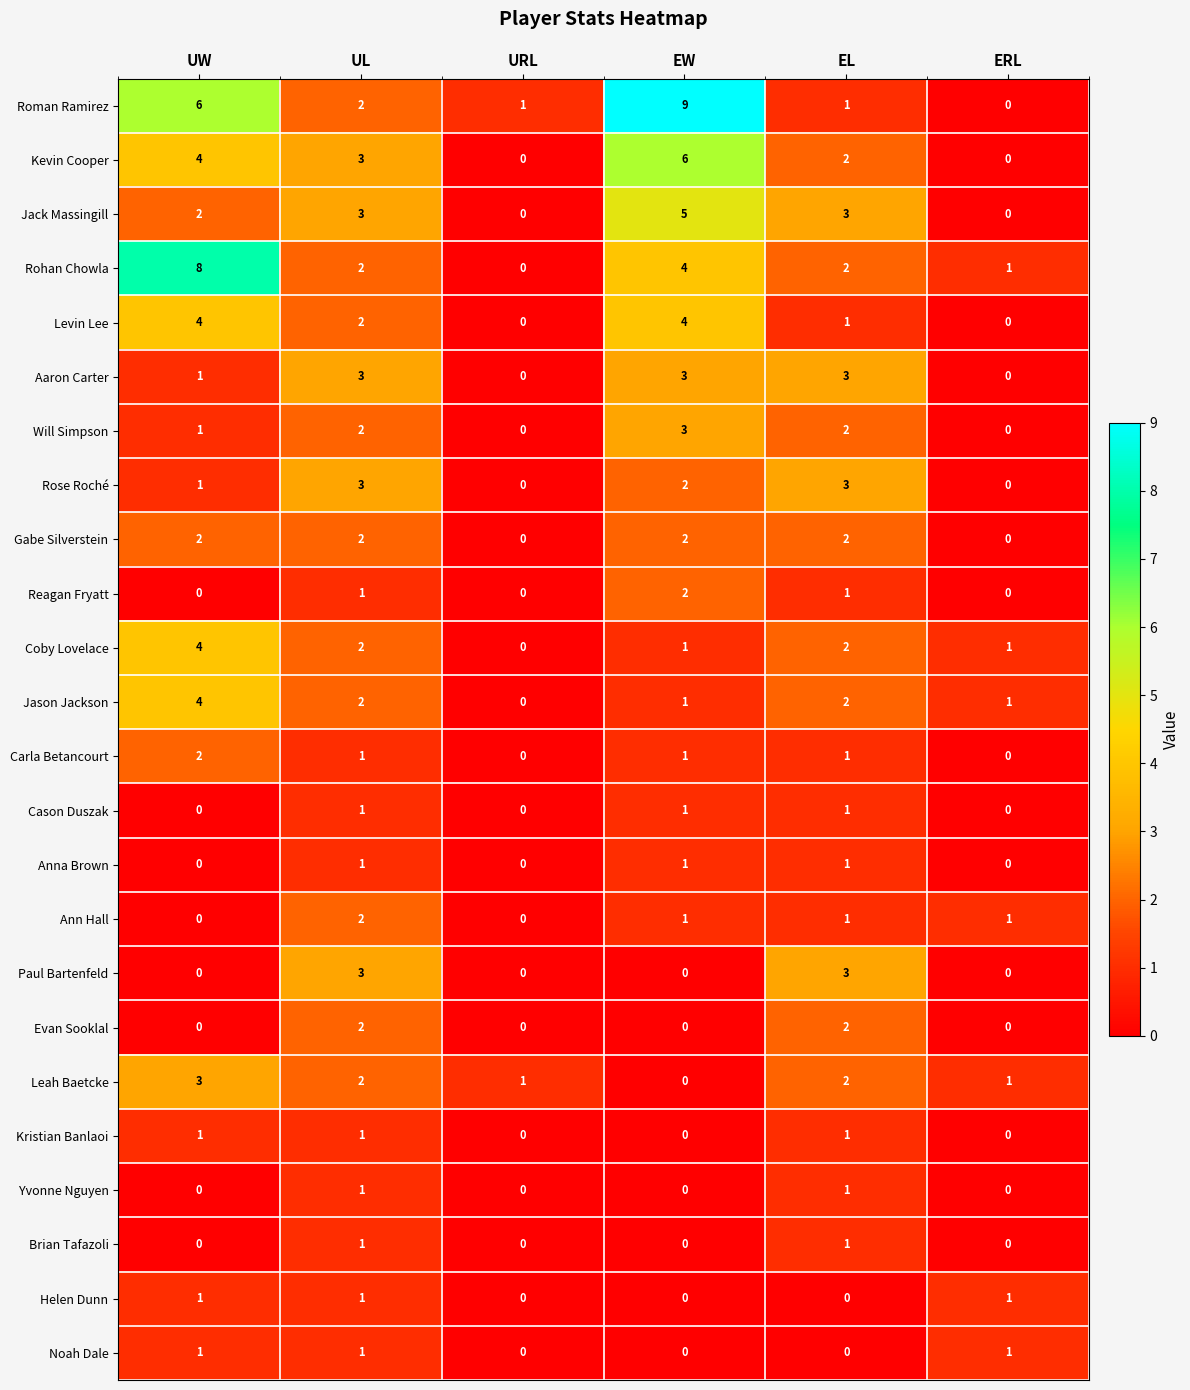

At which category is the sum across all series the highest?

EW